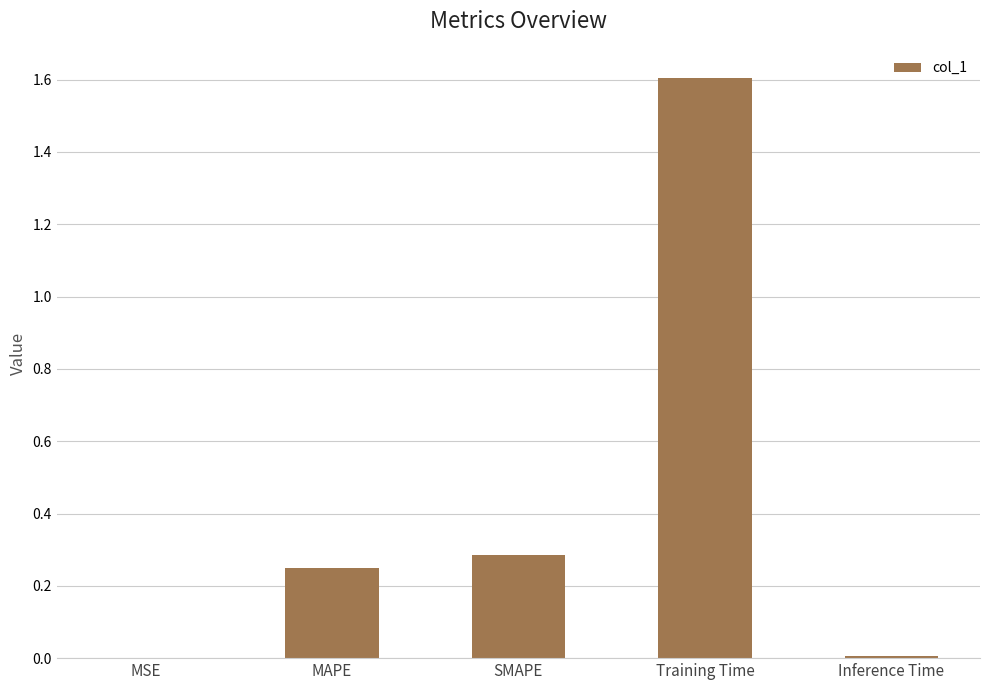

Is it true that the value at Training Time is 1.6?

True